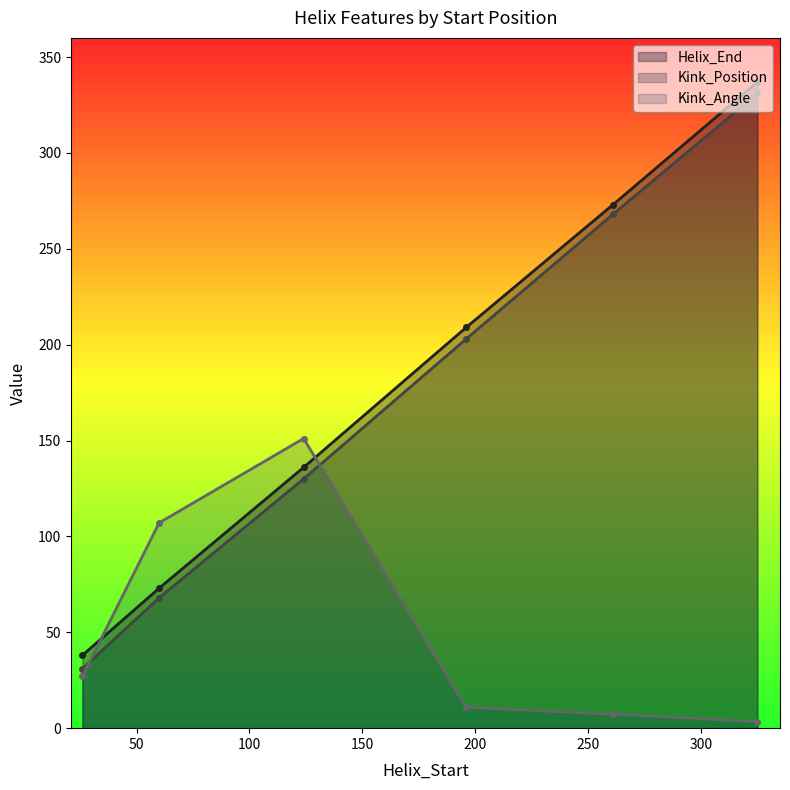

Does the chart display data point markers on the line(s)?

Yes